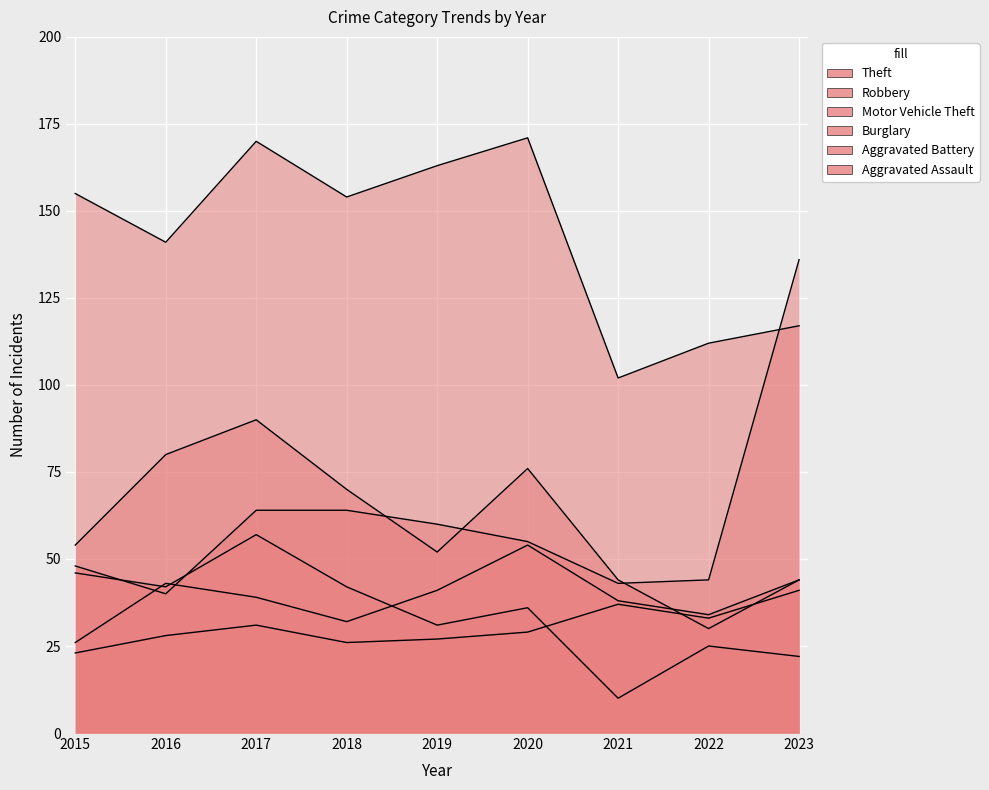

True or false: Burglary has a value of 46 at 2015.

True